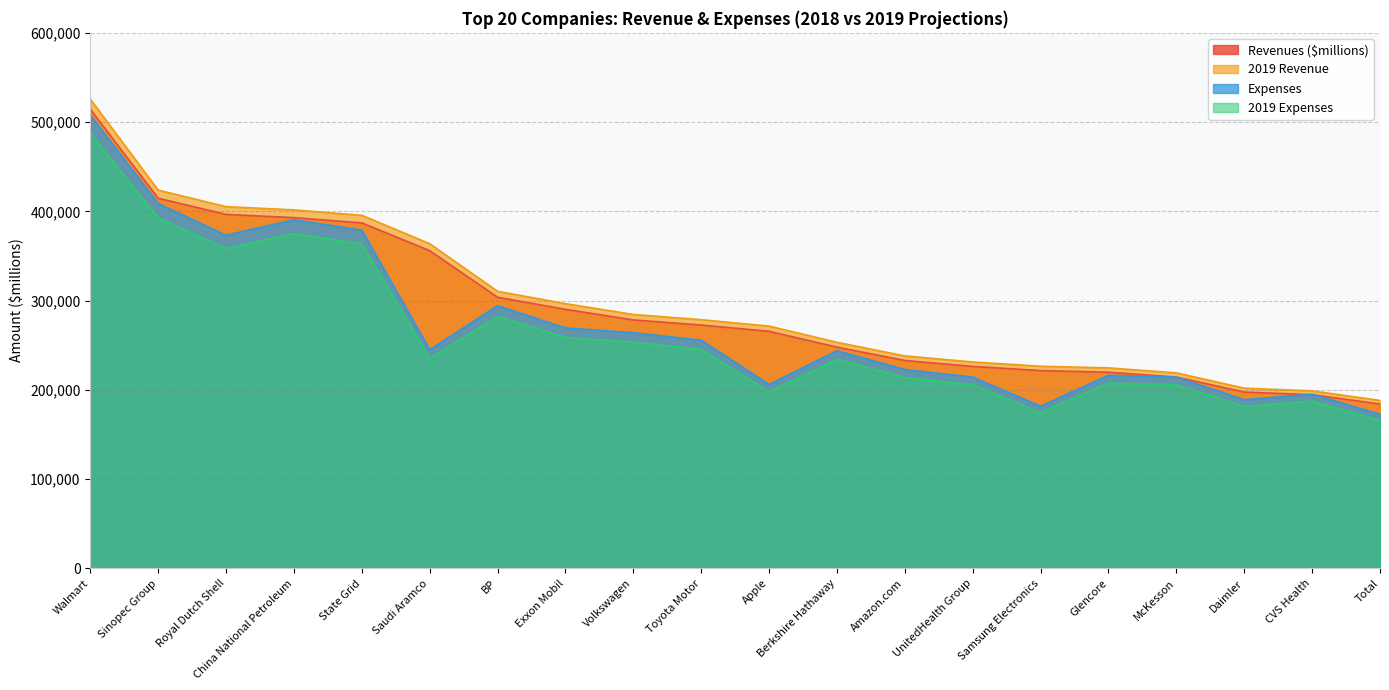

What are all the series names shown in the legend?

Revenues ($millions), 2019 Revenue, Expenses, 2019 Expenses